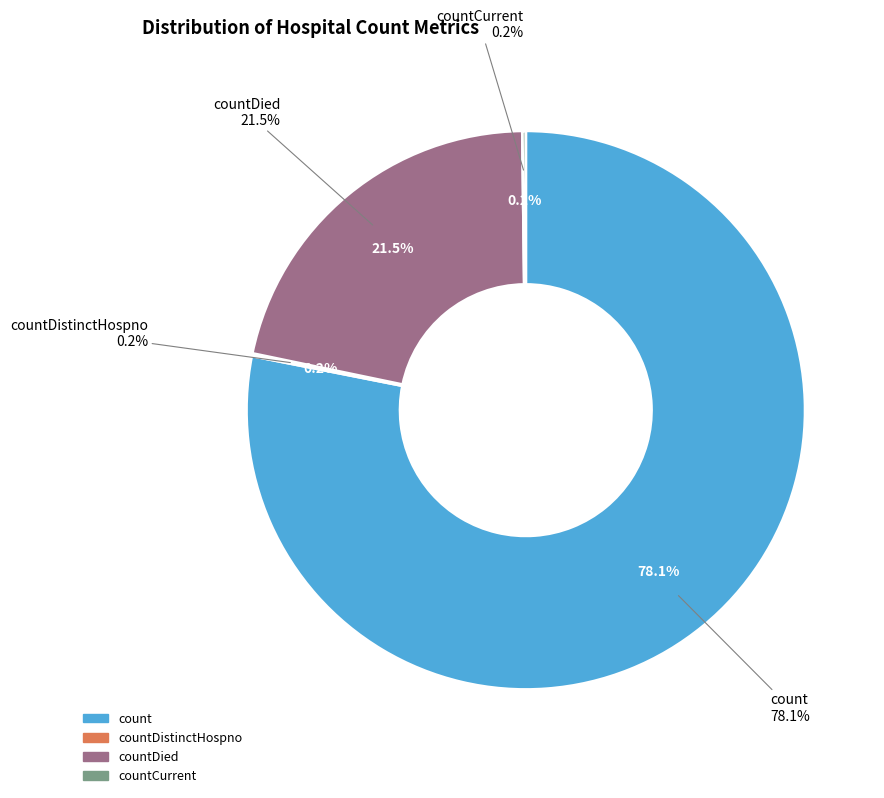

Is it true that count is 78% of the pie?

True